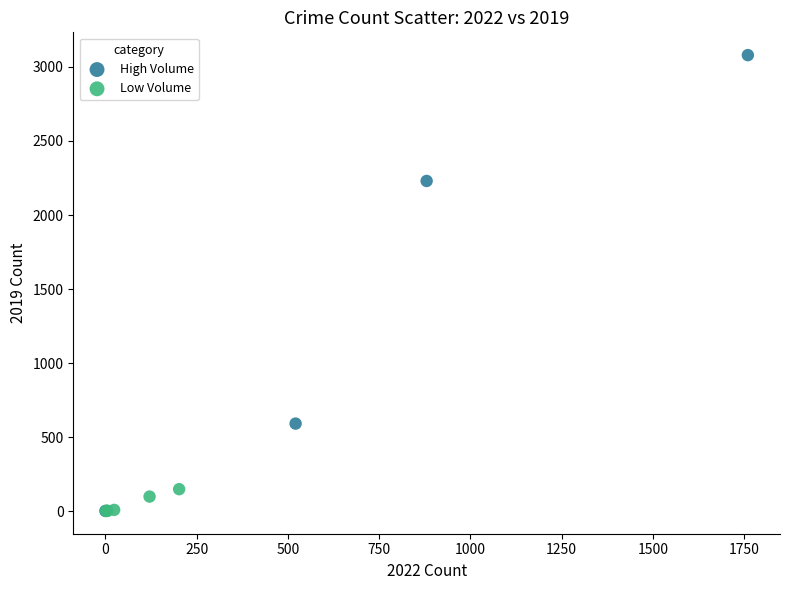

What are all the series names shown in the legend?

High Volume, Low Volume